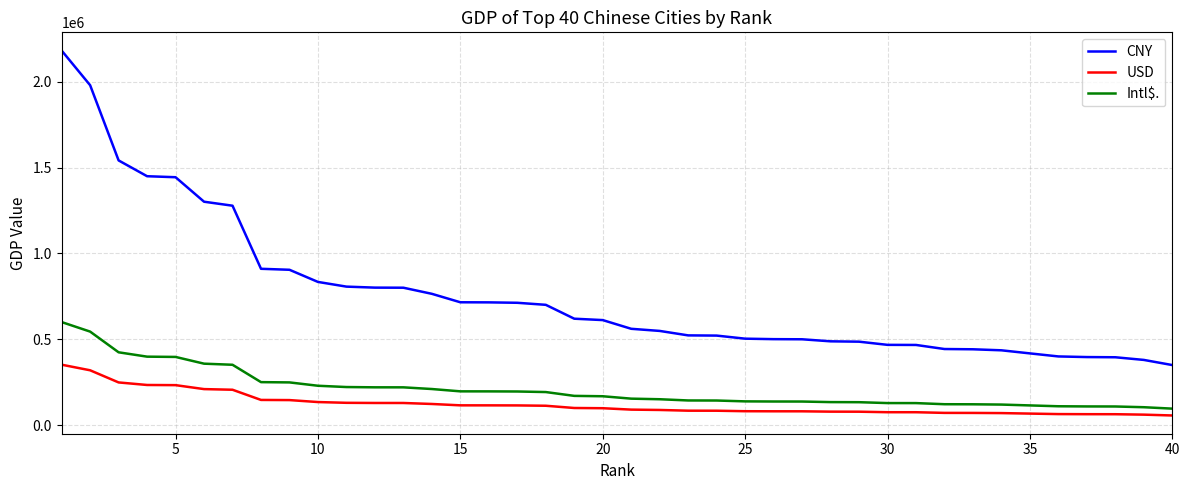

List the series in order of their peak value, highest first.

CNY, Intl$., USD